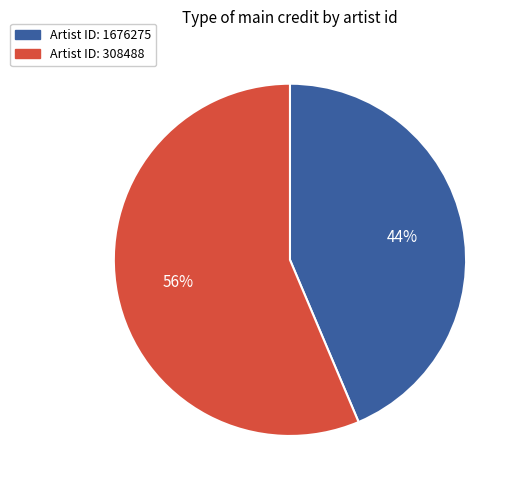

Is there any slice that represents more than half of the pie?

Yes